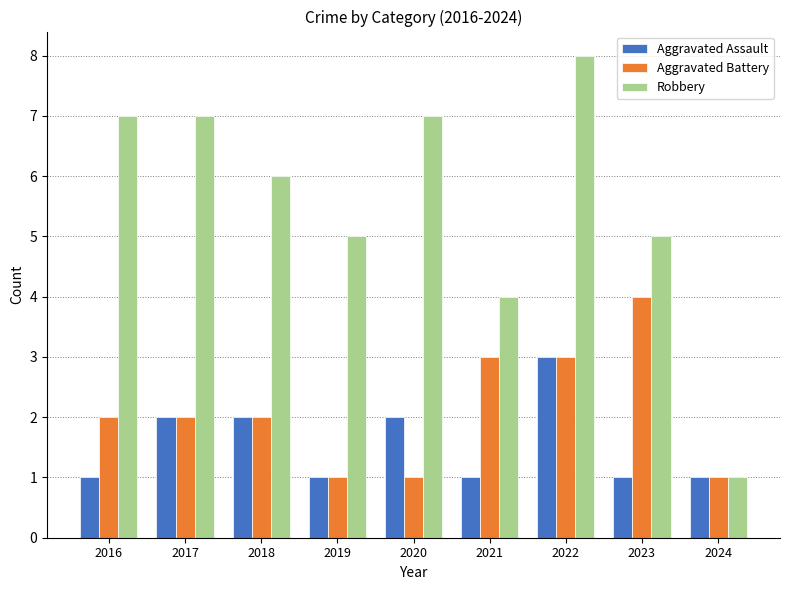

What is the difference between the Aggravated Assault values at 2018 and 2021?

1